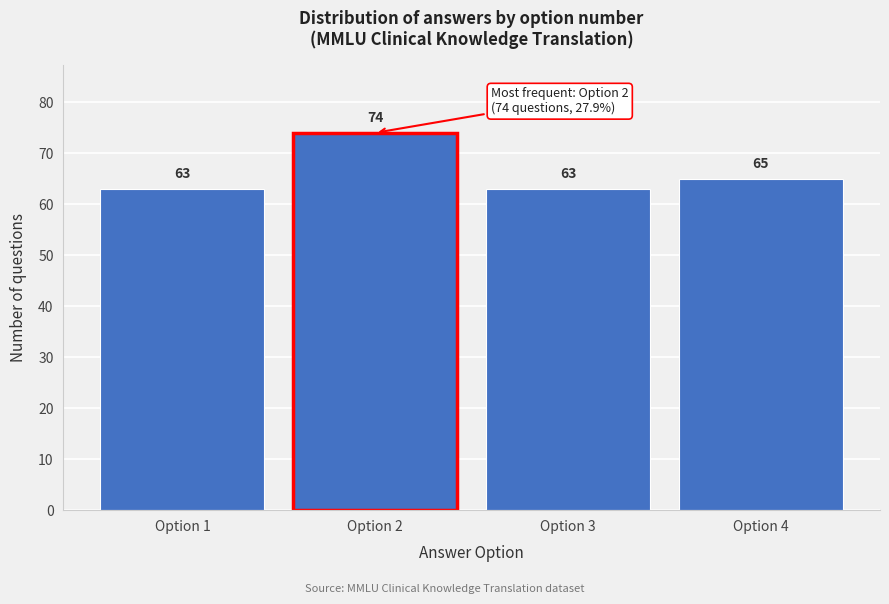

Reading right to left, list all the values displayed in this chart.

Option 4=65	Option 3=63	Option 2=74	Option 1=63